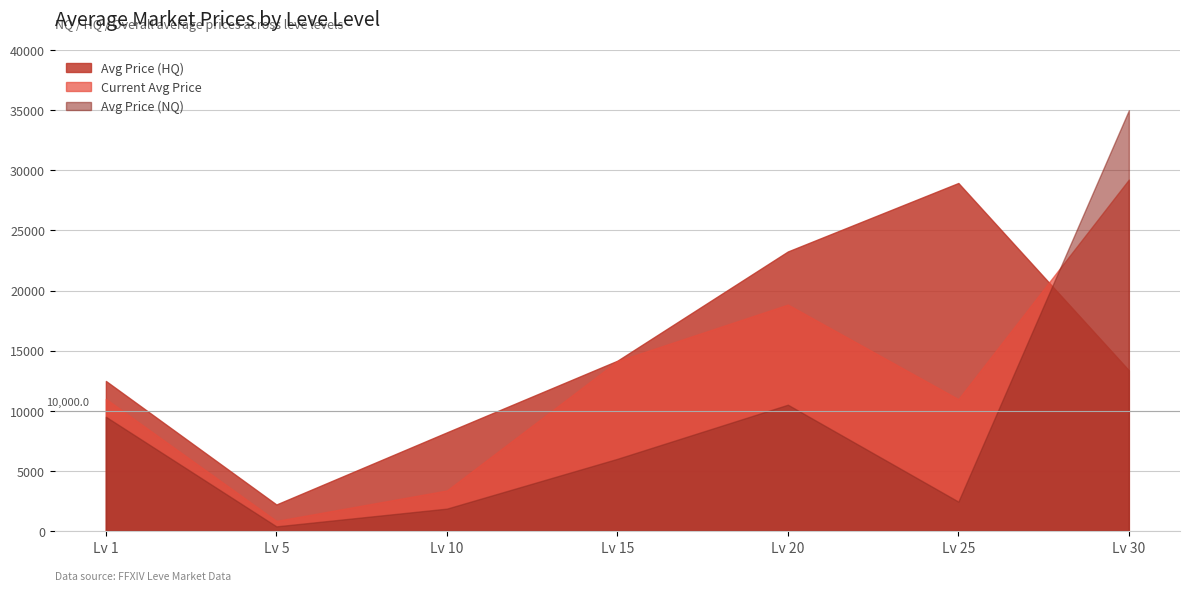

What is the average value of the Avg Price (HQ) series?

14655.7